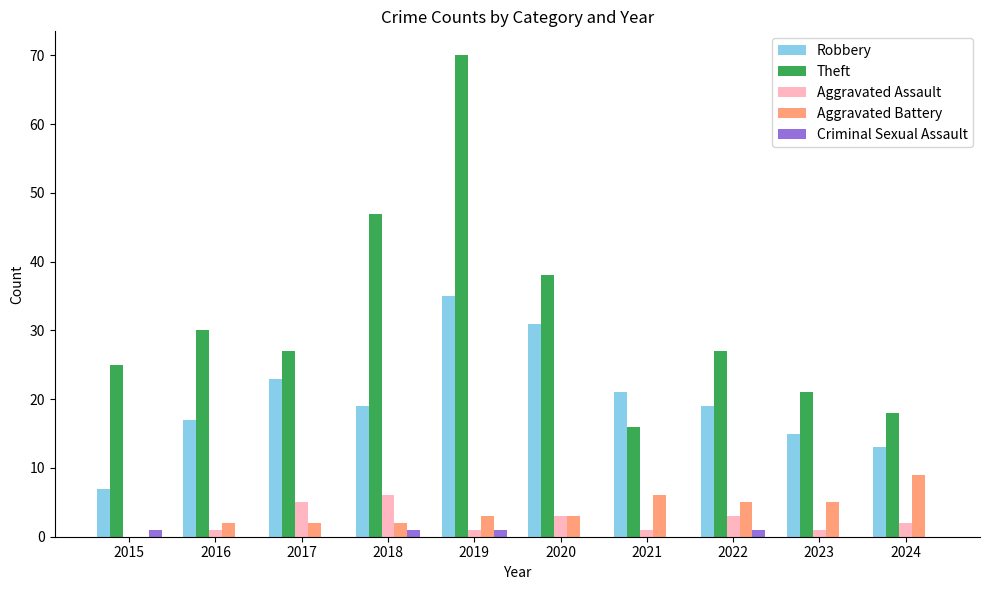

How many values in Aggravated Battery are above zero?

9